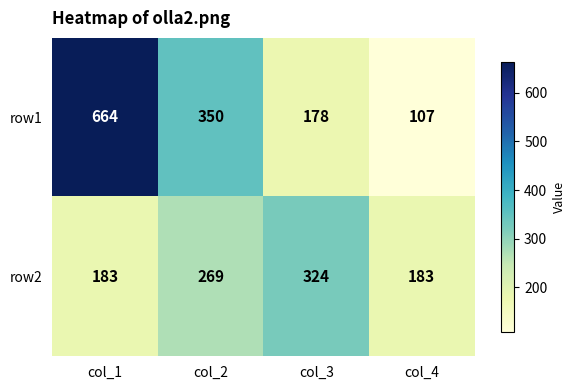

Between col_2 and col_3, which series saw the biggest shift?

row1